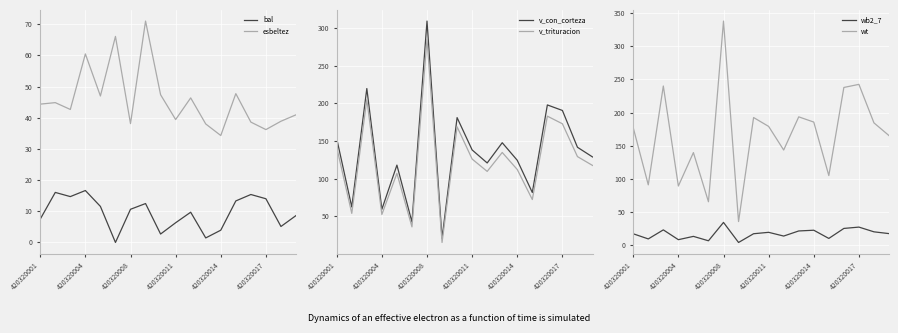

Between 14 and 7, which is larger?

14